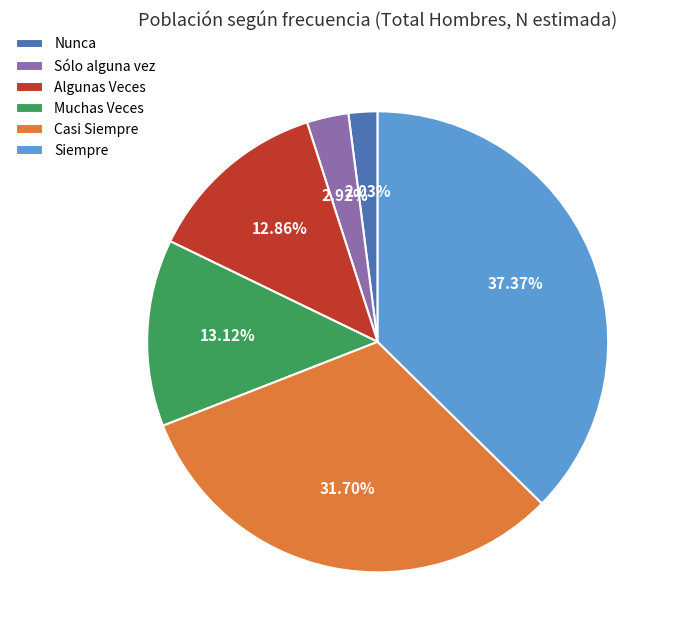

Which category has the smallest portion of the pie?

Nunca